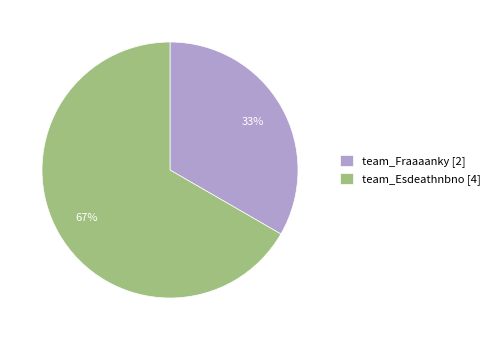

Which category has the smallest portion of the pie?

team_Fraaaanky